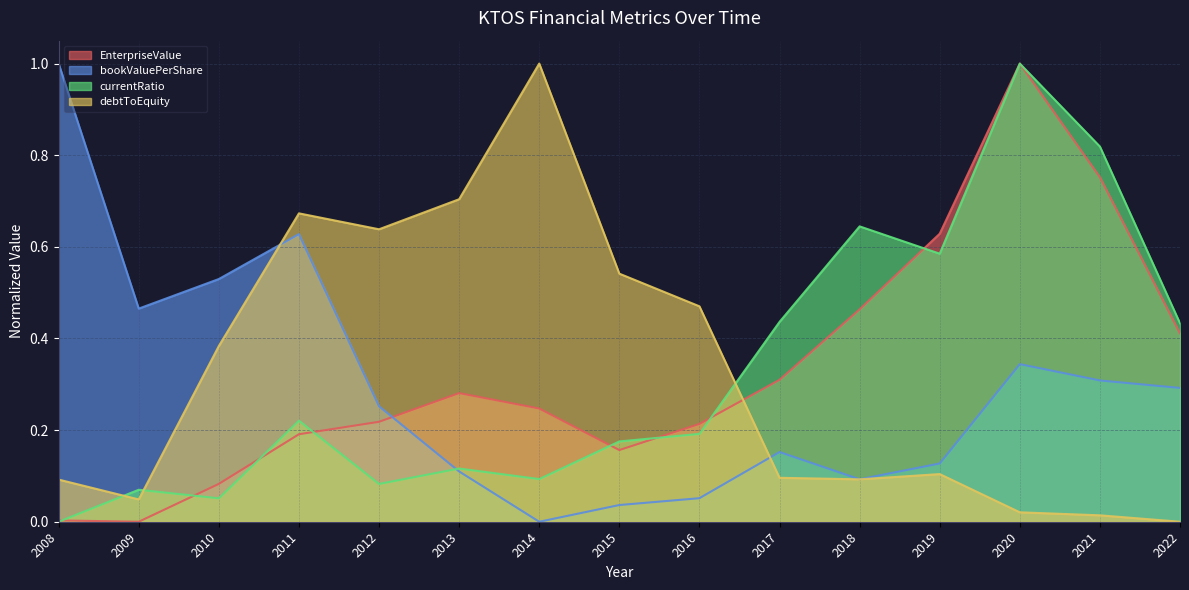

Reading right to left, extract all data points from this chart.

EnterpriseValue: 0.4	0.8	1.0	0.6	0.5	0.3	0.2	0.2	0.2	0.3	0.2	0.2	0.1	0.0	0.0
bookValuePerShare: 0.3	0.3	0.3	0.1	0.1	0.2	0.1	0.0	0.0	0.1	0.3	0.6	0.5	0.5	1.0
currentRatio: 0.4	0.8	1.0	0.6	0.6	0.4	0.2	0.2	0.1	0.1	0.1	0.2	0.1	0.1	0.0
debtToEquity: 0.0	0.0	0.0	0.1	0.1	0.1	0.5	0.5	1.0	0.7	0.6	0.7	0.4	0.0	0.1